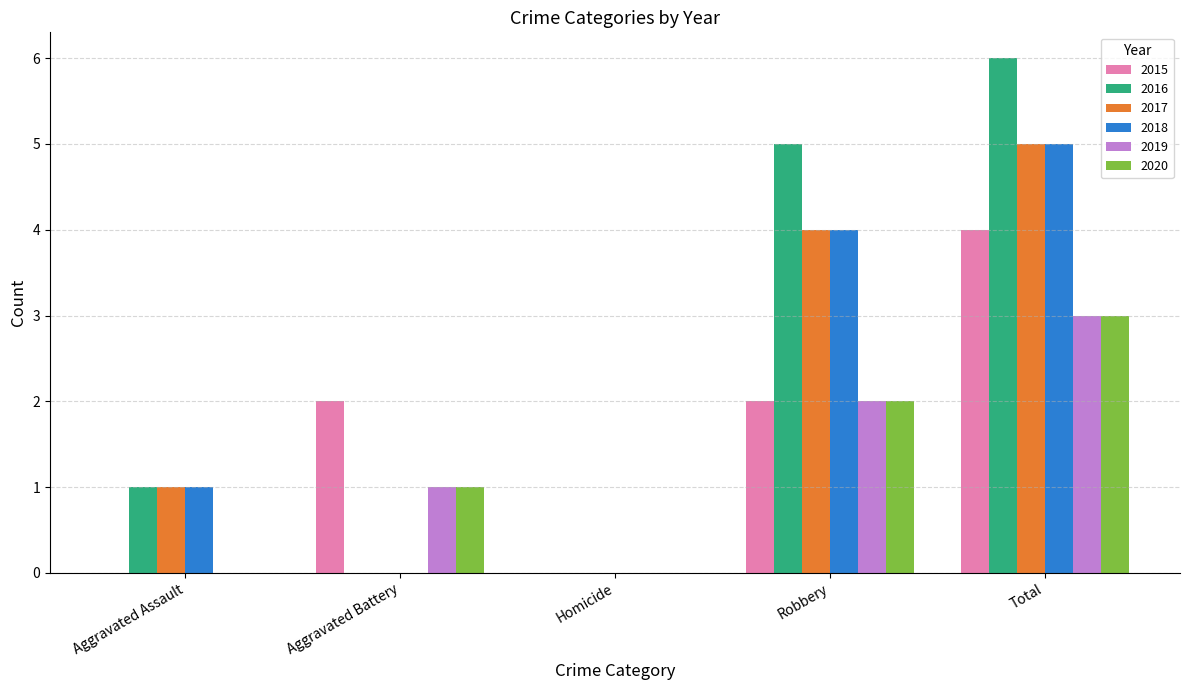

Which series changed the most between Aggravated Assault and Robbery?

2016